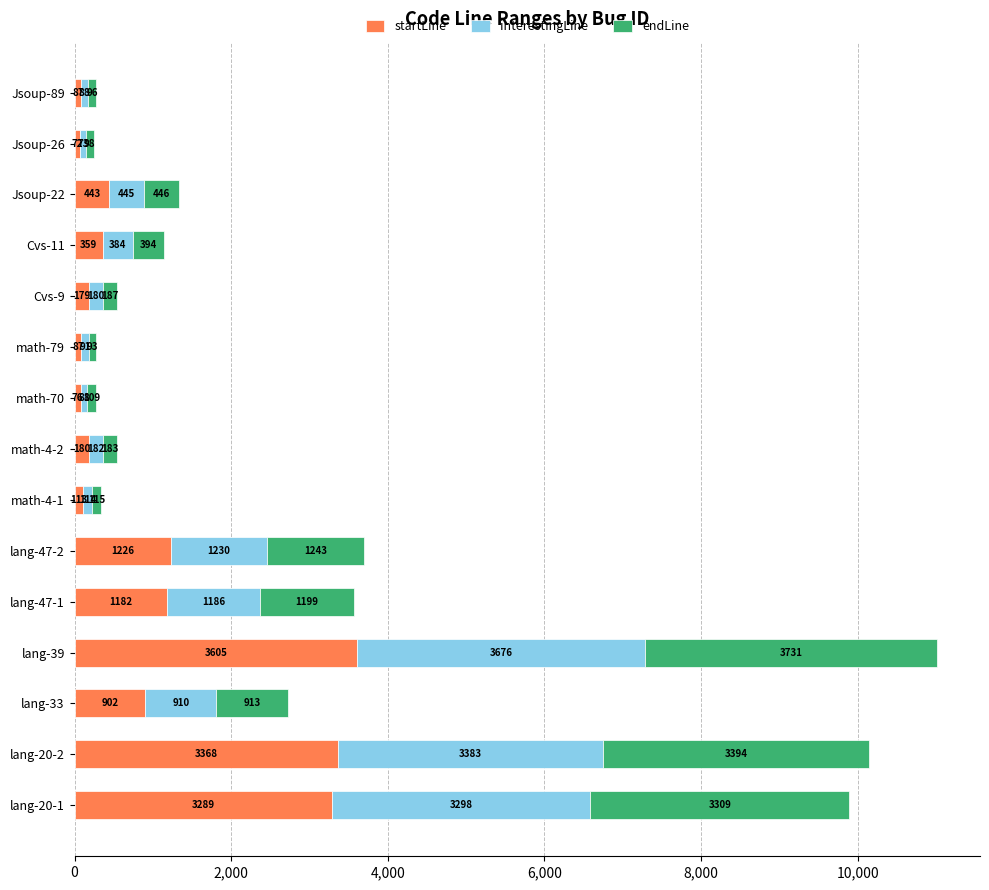

What is the sum of the startLine values at lang-47-2 and lang-39?

4831